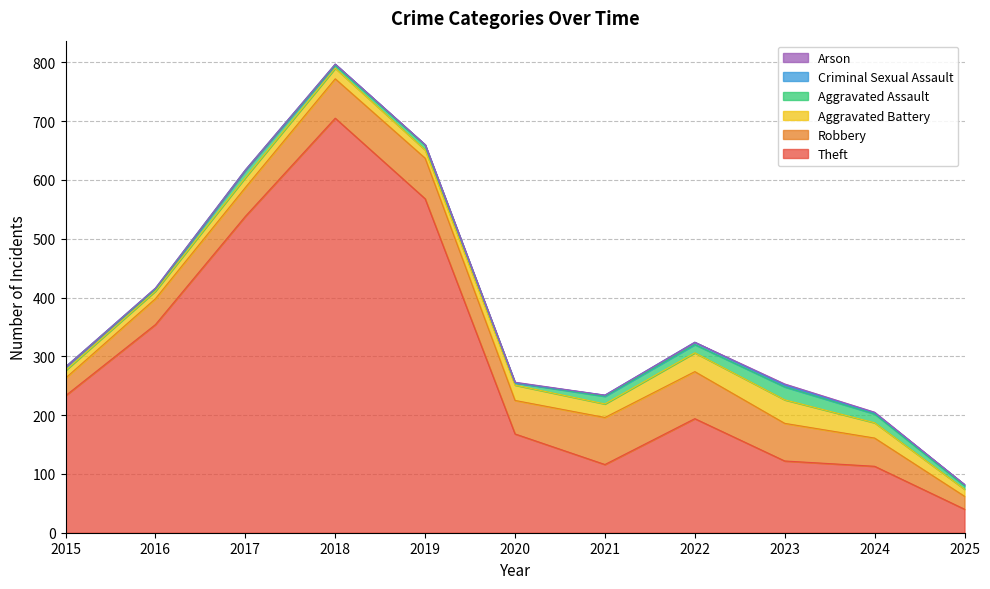

The Aggravated Assault series shows 4 at 2020. True or false?

True